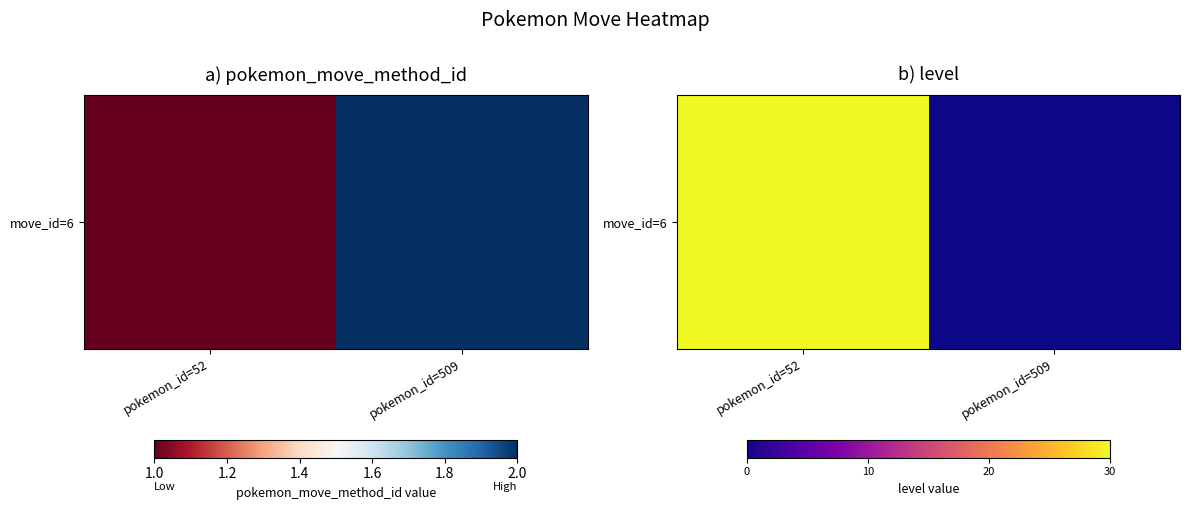

What is the difference between the values at pokemon_id=509 and pokemon_id=52?

30